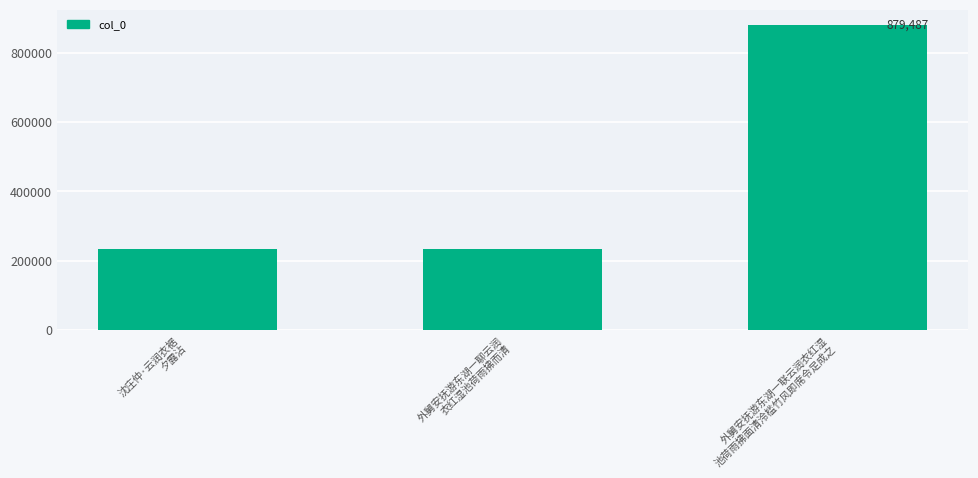

What is the greatest value displayed?

879487